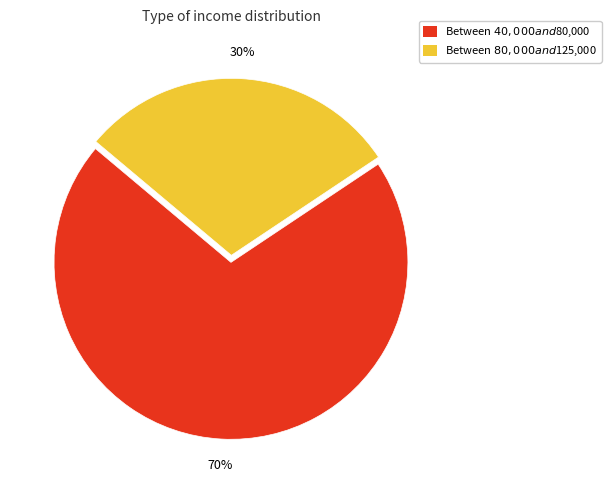

True or false: Between $80,000 and $125,000 accounts for 24% of the total.

False